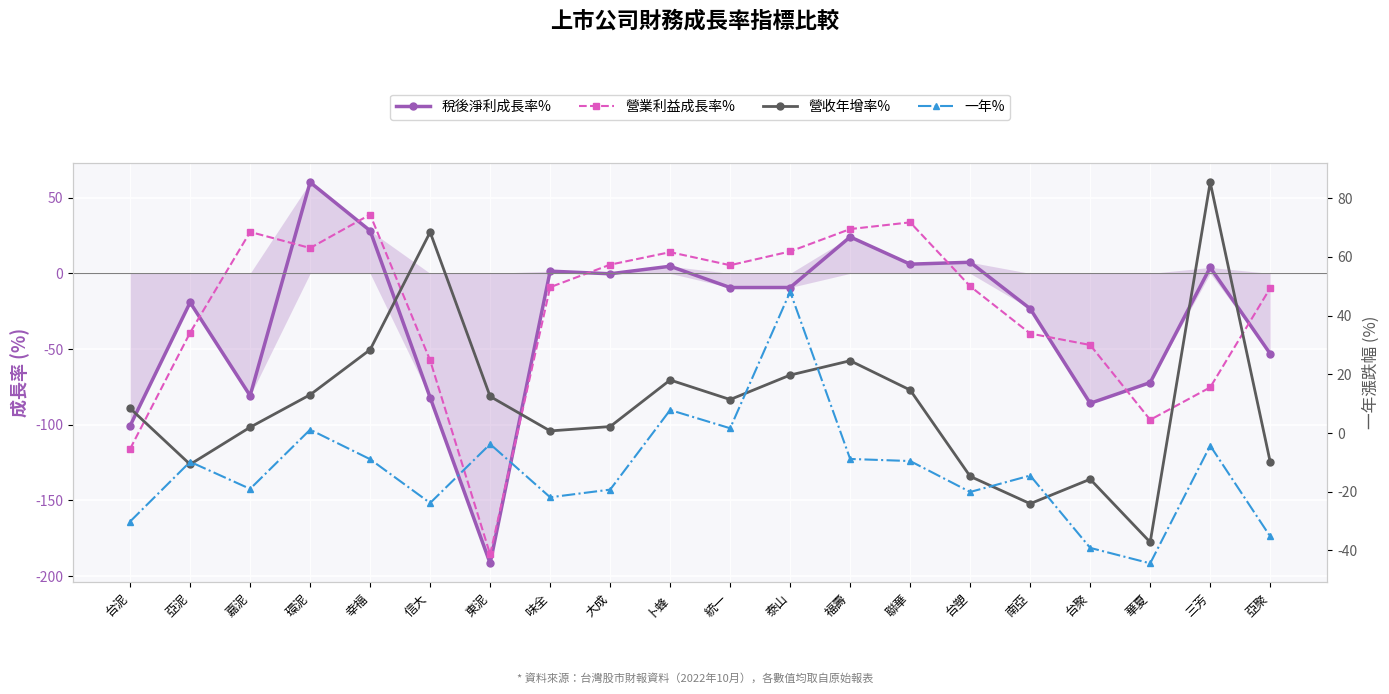

What is the average value of the 營業利益成長率% series?

-25.0